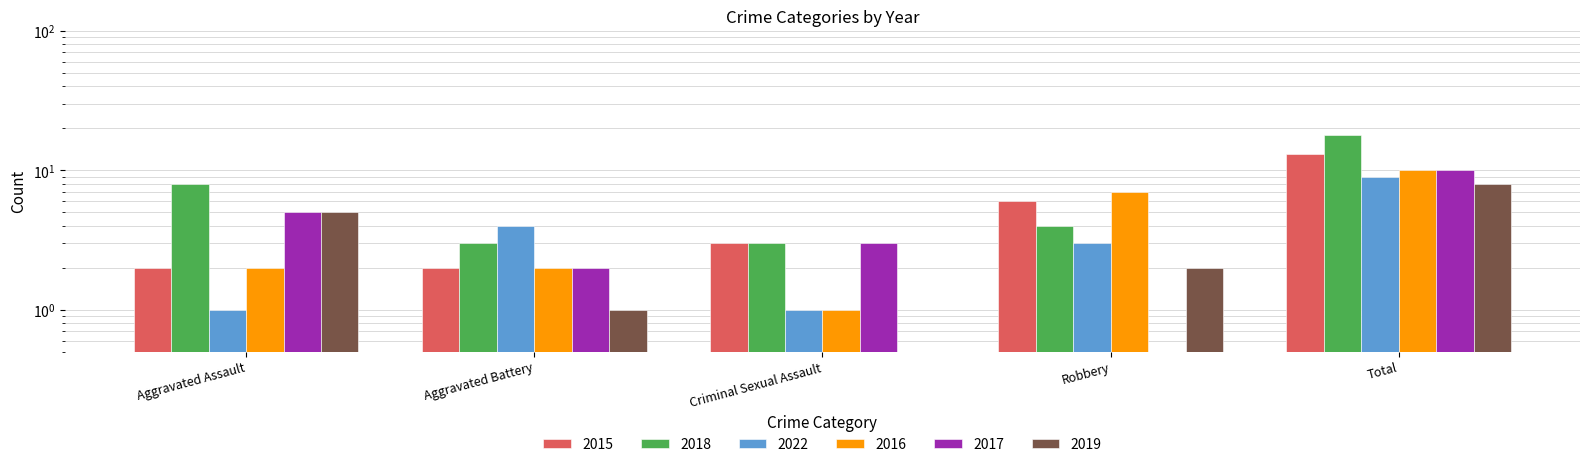

Reading left to right, what are all the values shown in this chart?

2015: 2.0	2.0	3.0	6.0	13.0
2018: 8.0	3.0	3.0	4.0	18.0
2022: 1.0	4.0	1.0	3.0	9.0
2016: 2.0	2.0	1.0	7.0	10.0
2017: 5.0	2.0	3.0	0.5	10.0
2019: 5.0	1.0	0.5	2.0	8.0